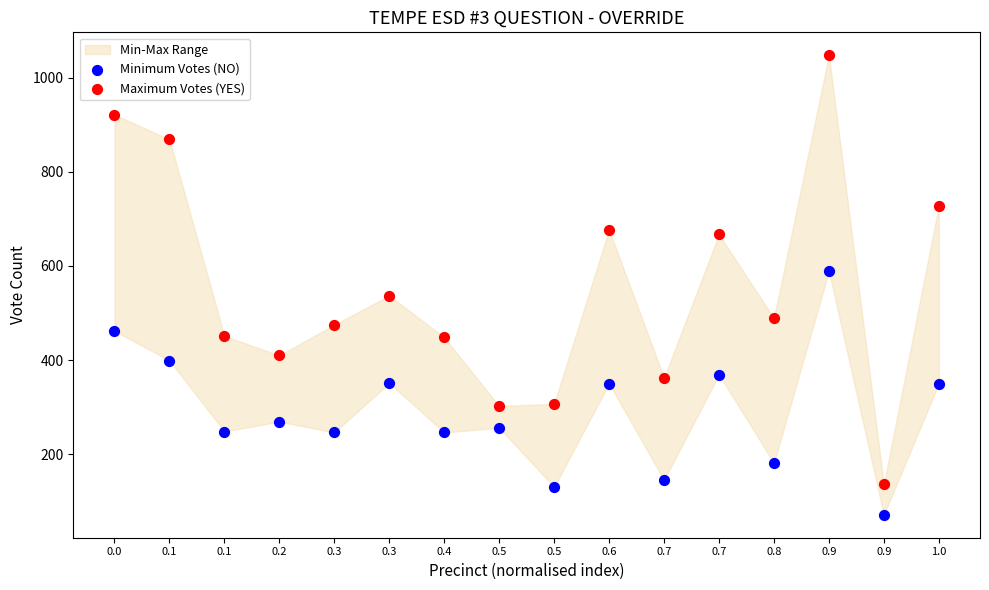

Which series contains the lowest Y value?

Minimum Votes (NO)